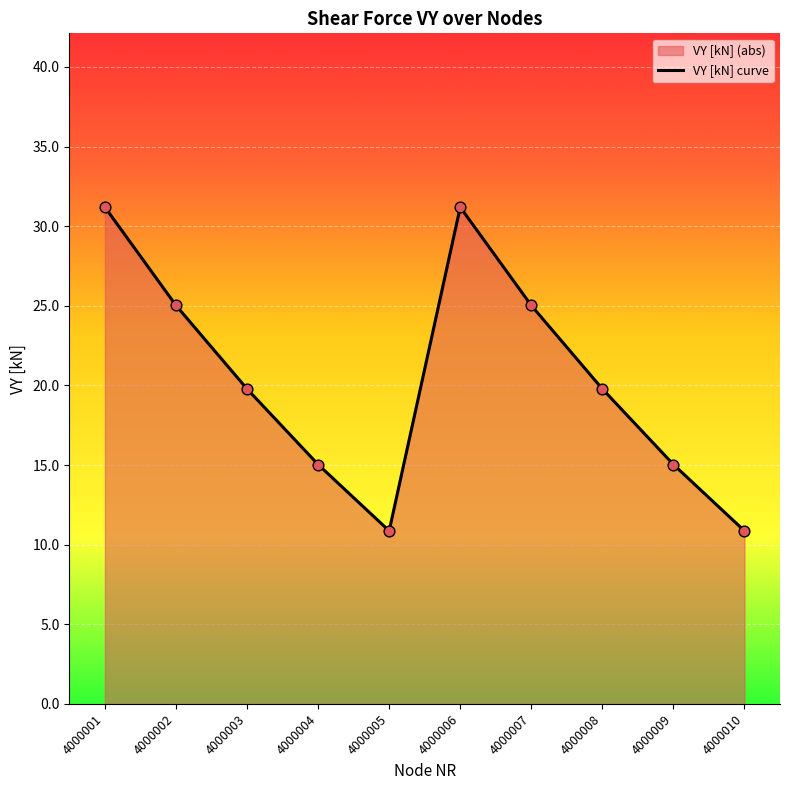

What is the ratio of the value at 4000002 to the value at 4000003?

1.3